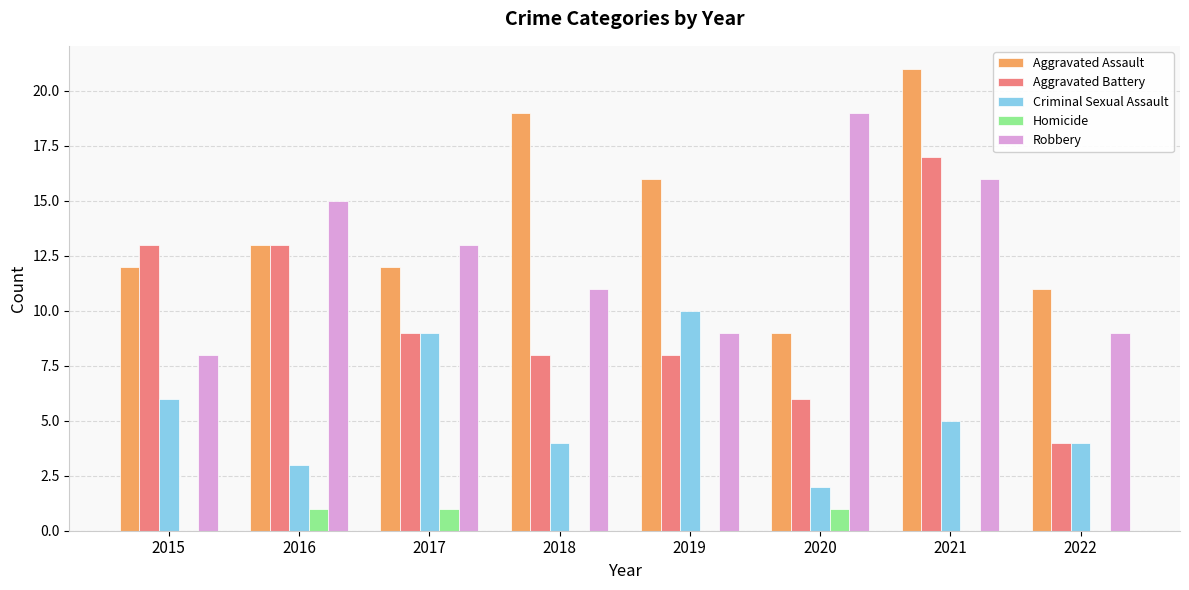

Which category has the highest value in the Aggravated Assault series?

2021